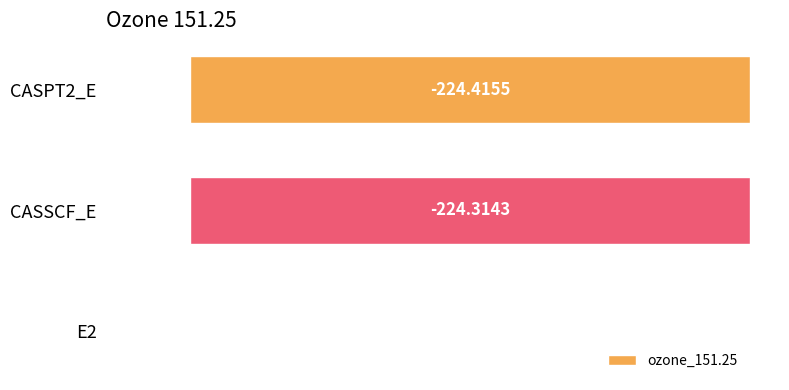

What is the sum of the values at CASSCF_E and E2?

-224.4